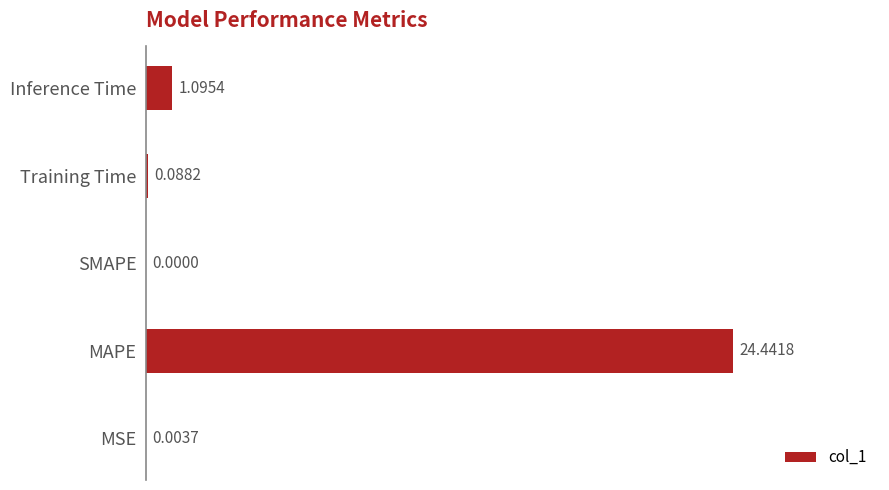

Which has a higher value, MAPE or Training Time?

MAPE